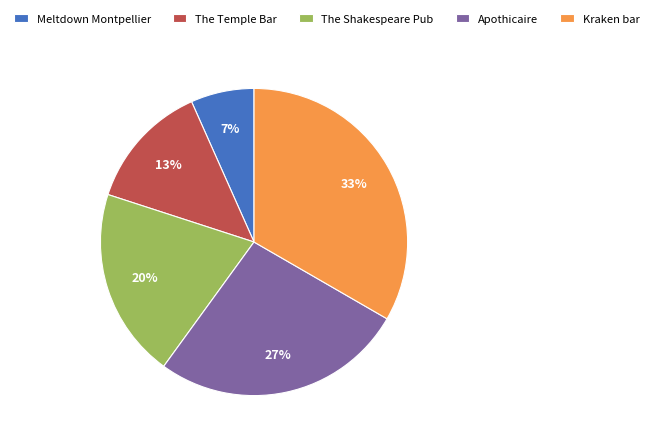

Rank the categories by value from lowest to highest.

Meltdown Montpellier, The Temple Bar, The Shakespeare Pub, Apothicaire, Kraken bar